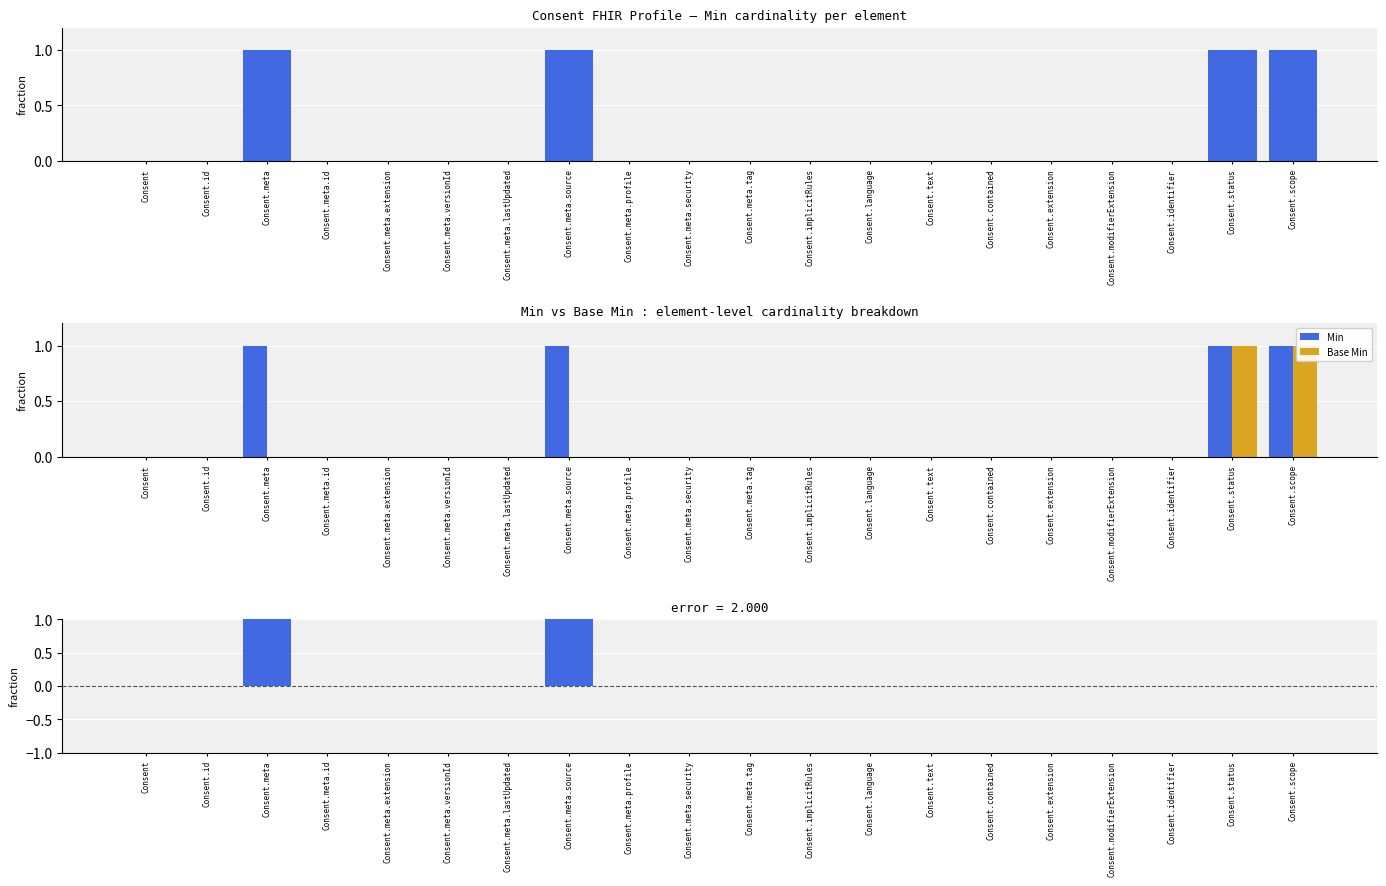

Which series has the largest total across all categories?

Min